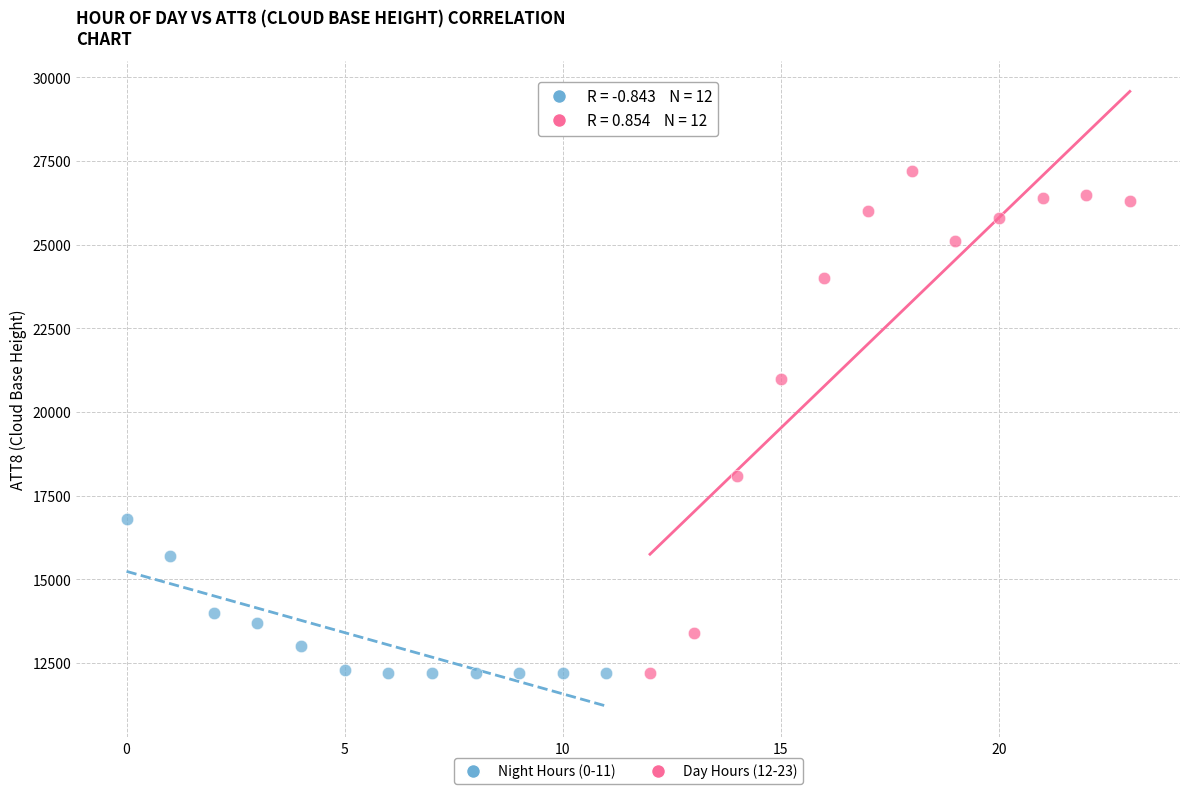

Which series has the widest spread of Y values?

Day Hours (12-23)